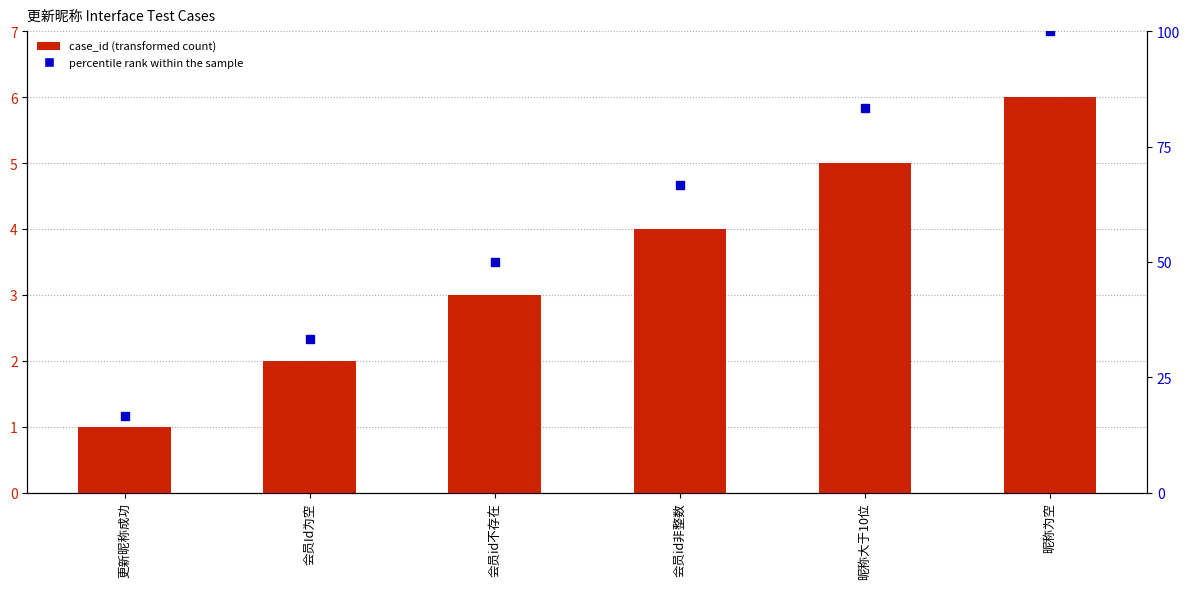

At which label does percentile rank within sample reach its peak?

昵称为空